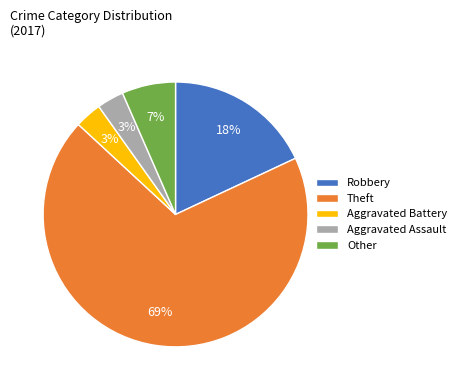

Combined, do Theft and Other account for over 50%?

Yes